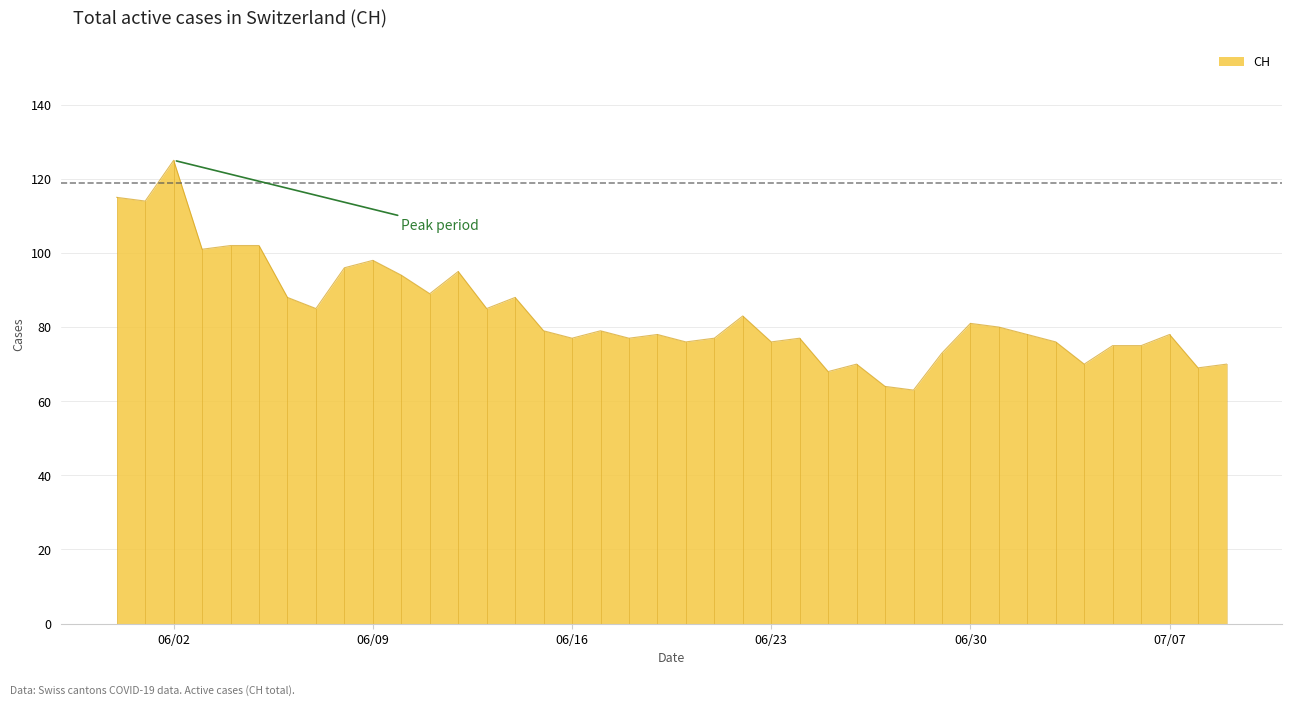

What is the difference between the maximum and minimum values?

62